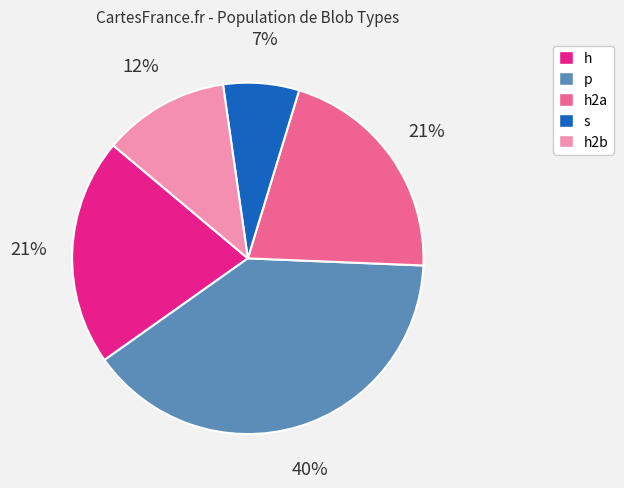

To the nearest percent, what is the difference between the largest and smallest slice percentages?

33%